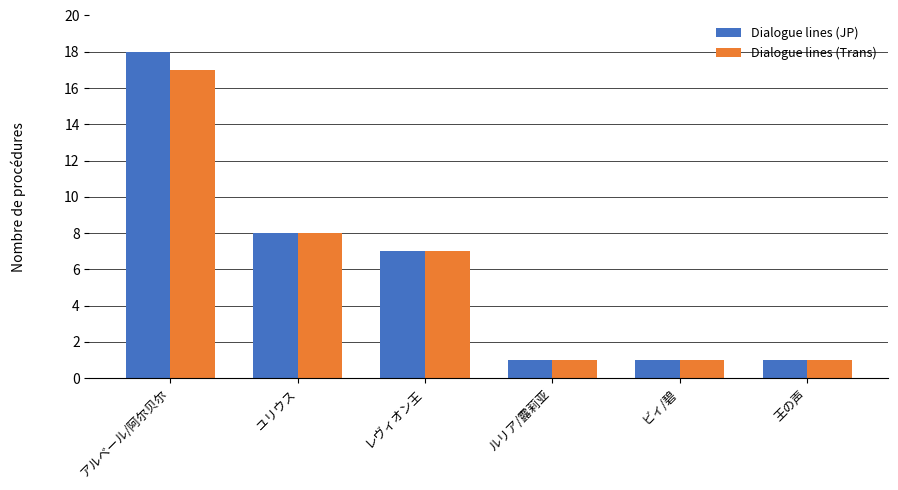

At which label is Dialogue lines (Trans) closest to 9?

ユリウス